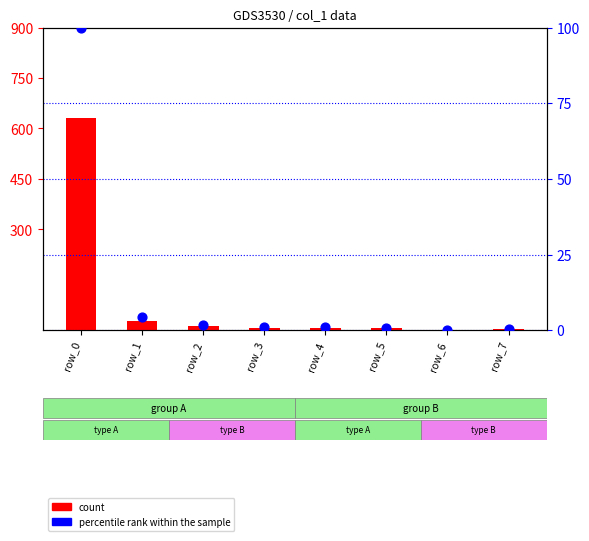

At how many categories does at least one series exceed 158?

1